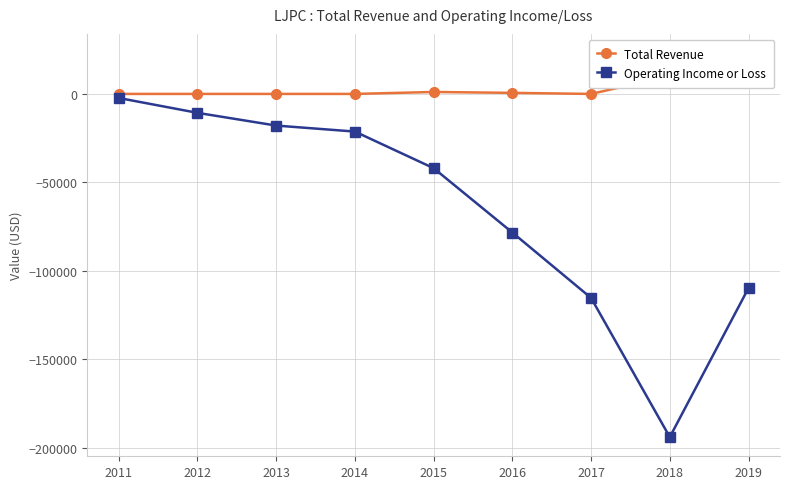

The value of Total Revenue at 2011 is 0. True or false?

True